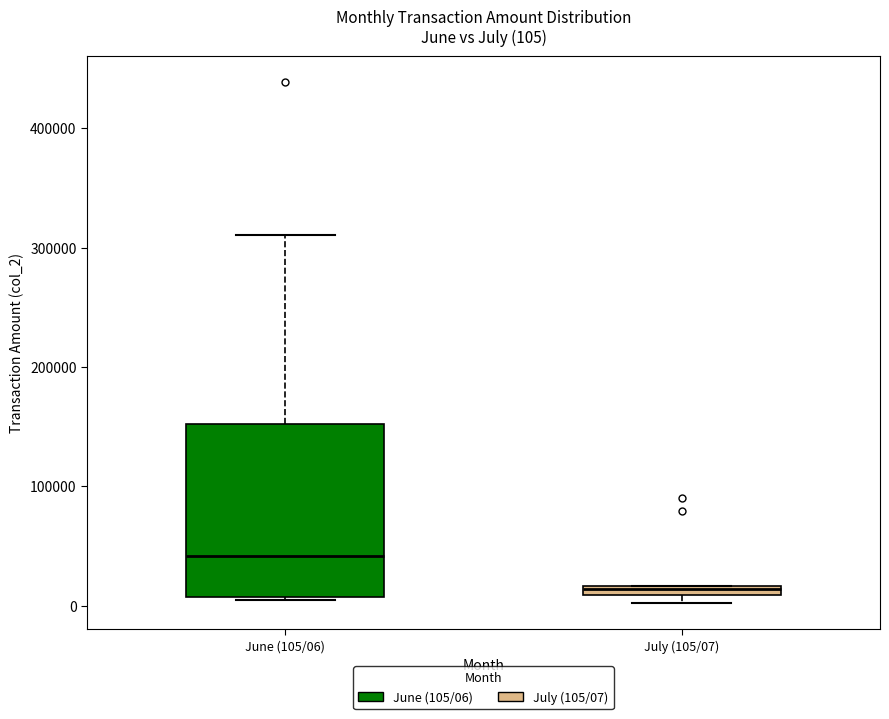

Which box has the lowest median line?

July (105/07)